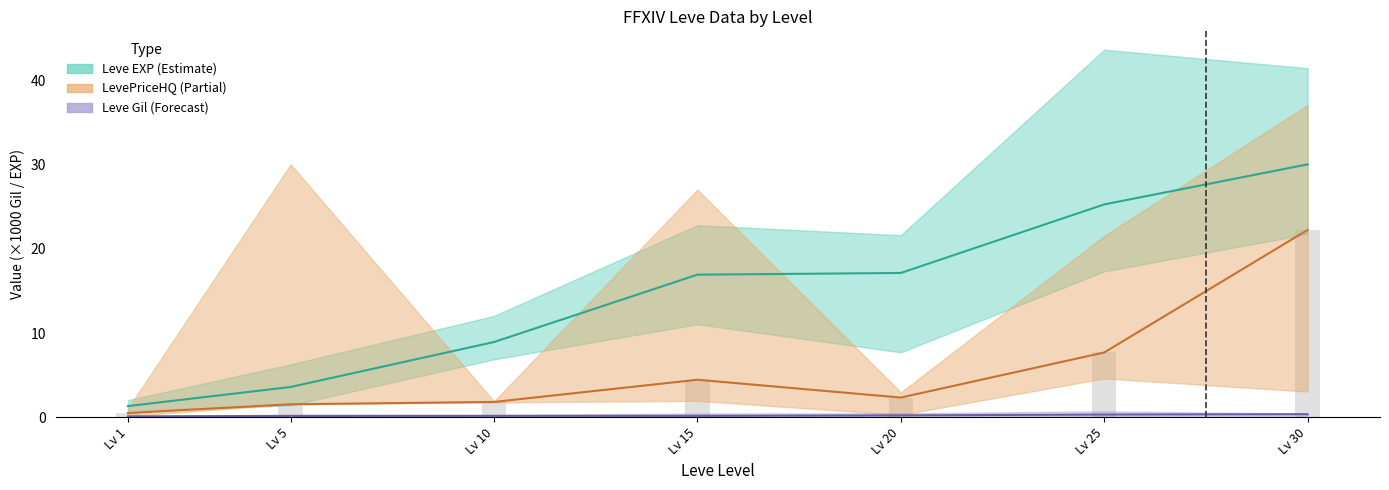

How many values in the Leve EXP (mid) series exceed 16?

4